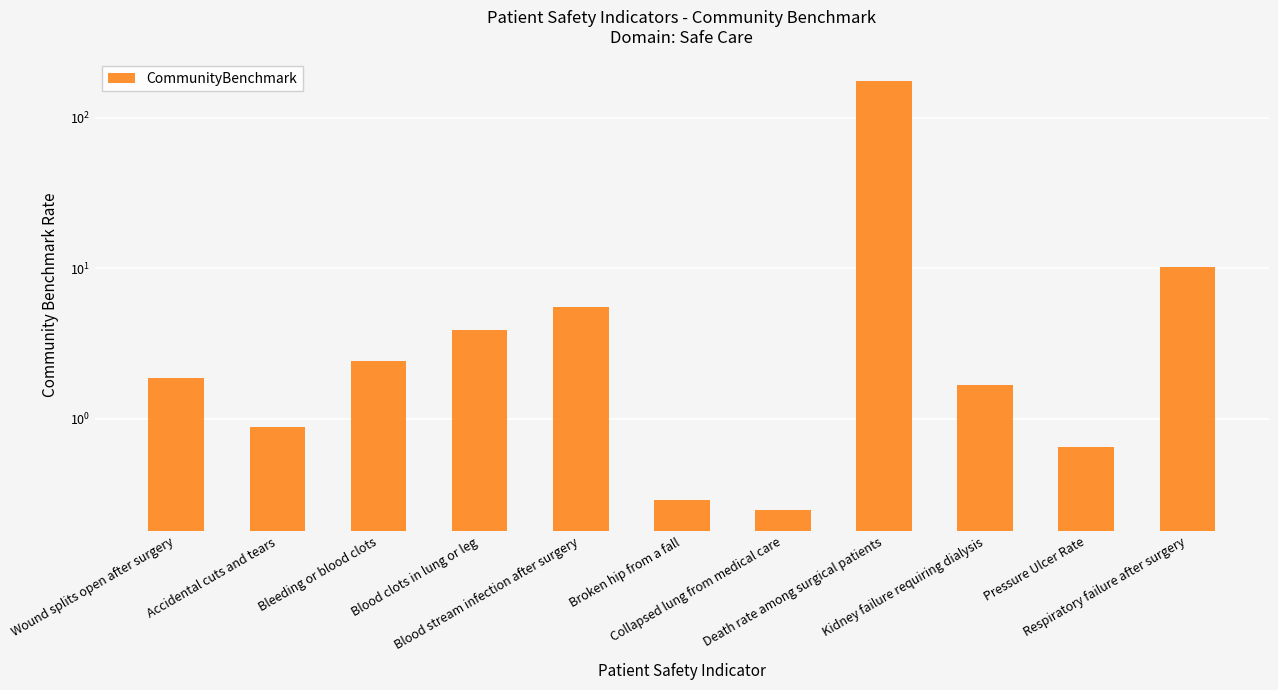

Is it true that the value at Kidney failure requiring dialysis is 1.7?

True